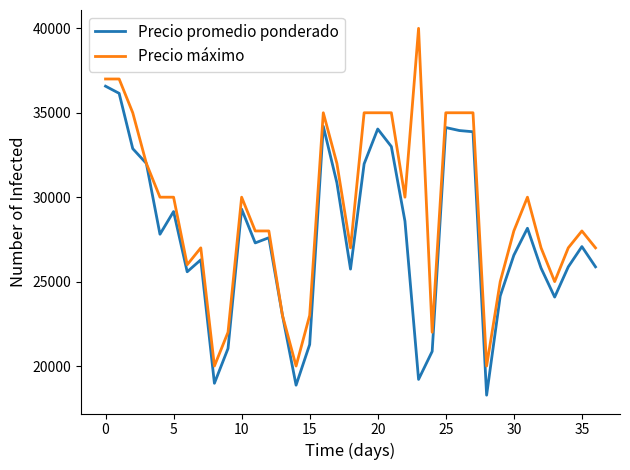

What is the minimum value for Precio máximo?

20000